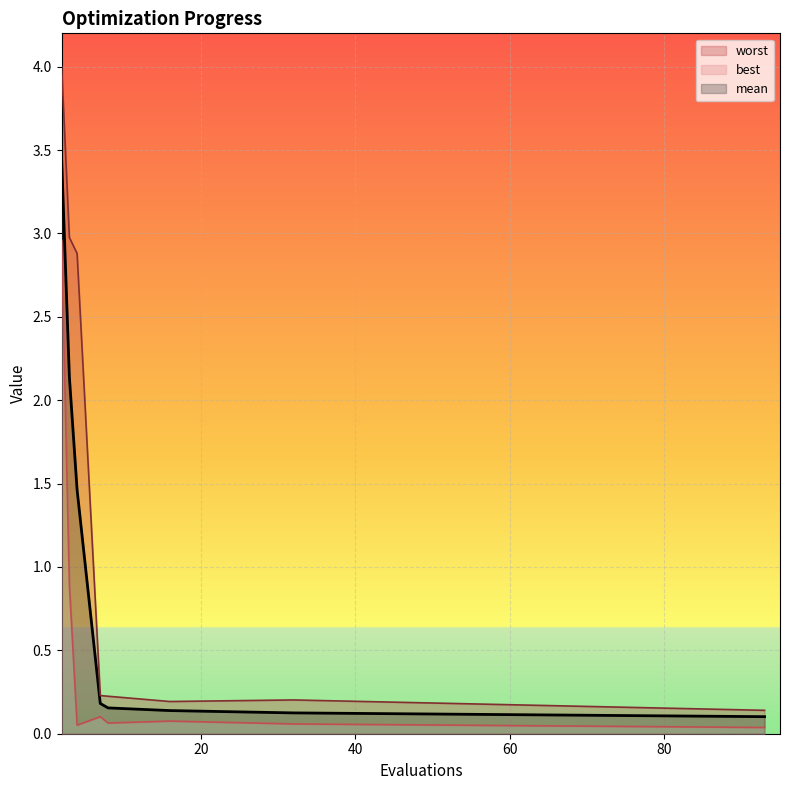

True or false: worst has a value of 0.3 at 7.

False